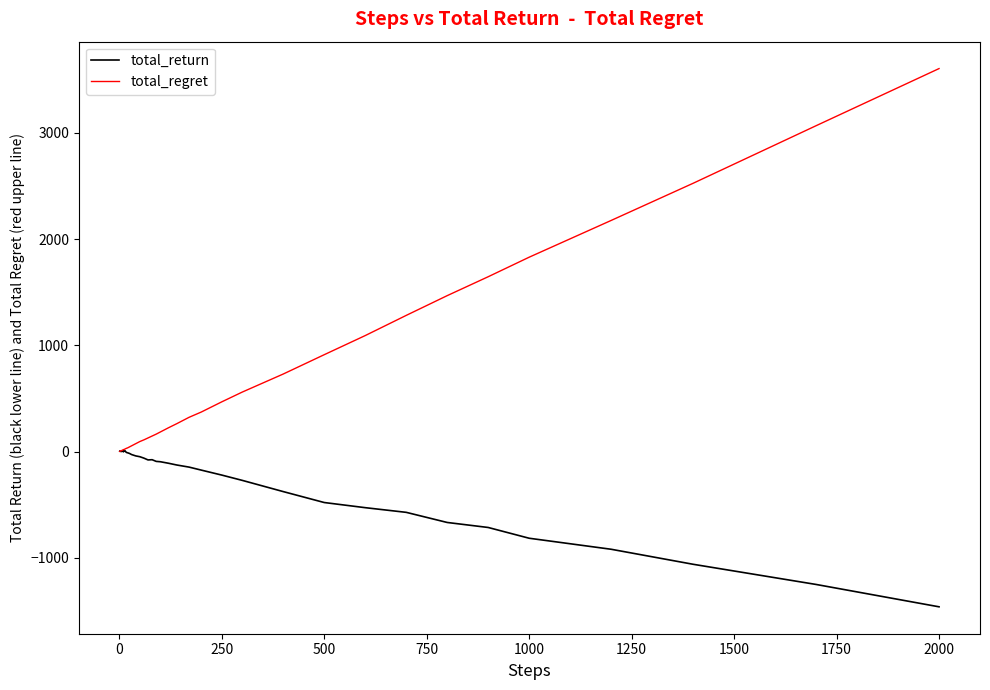

Does the chart have visible grid lines?

No